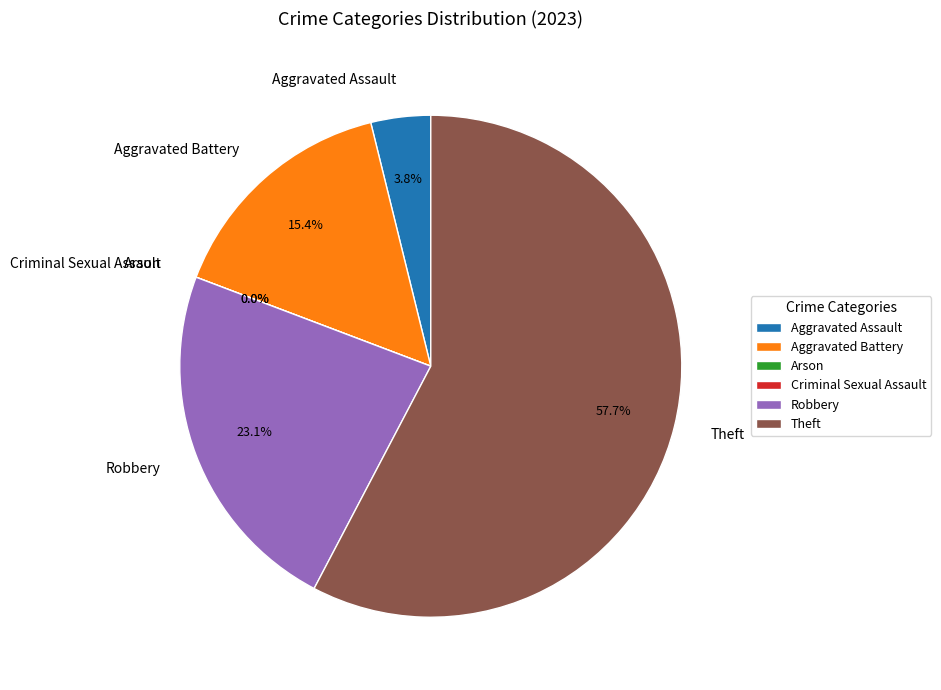

To the nearest percent, what is the combined percentage of Criminal Sexual Assault and Robbery?

23%